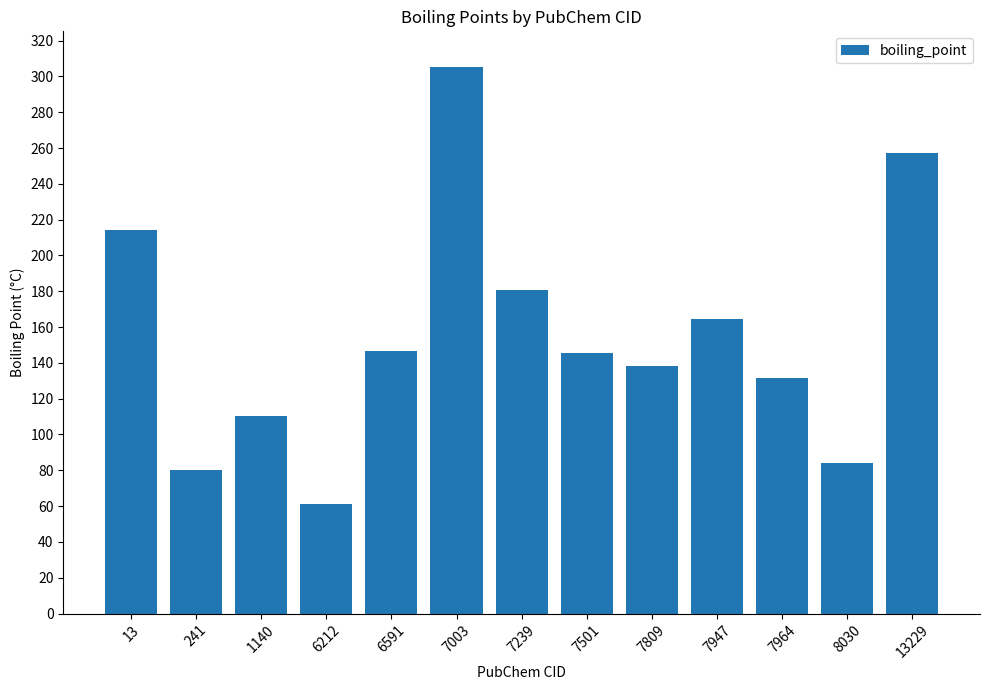

Approximately how many times larger is the value at 6591 compared to 8030?

1.7